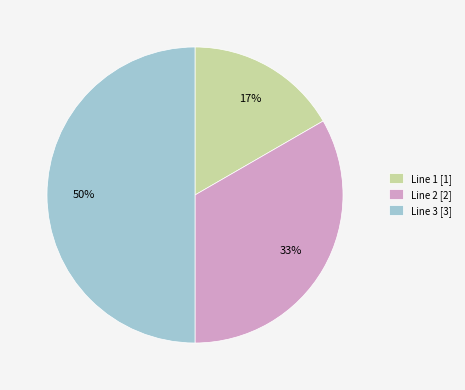

Which slice is the smallest?

Line 1